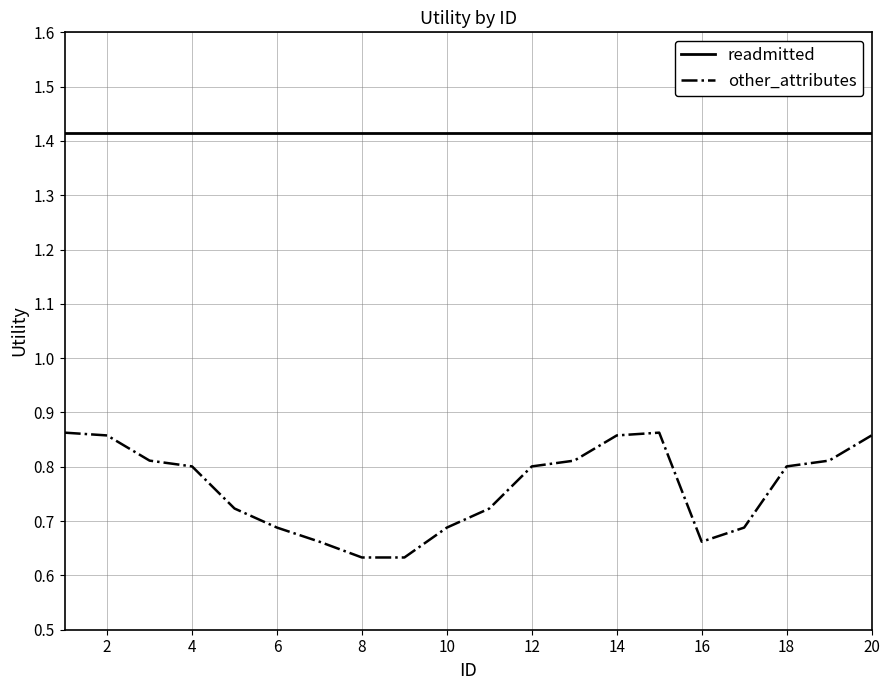

True or false: readmitted and other_attributes intersect in this chart.

False